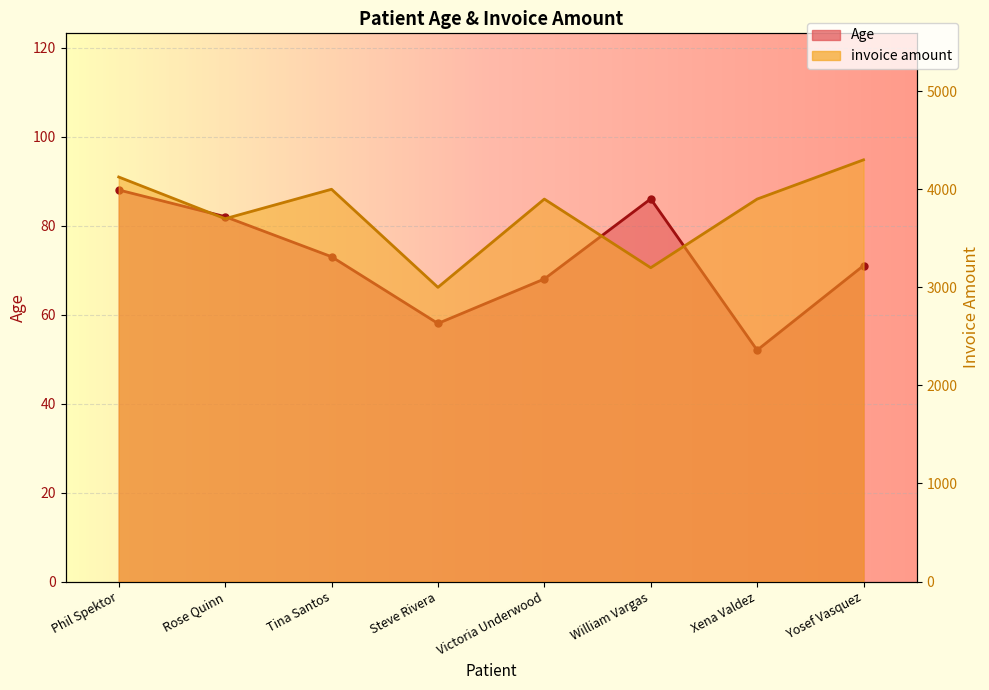

What is the smallest value displayed?

52